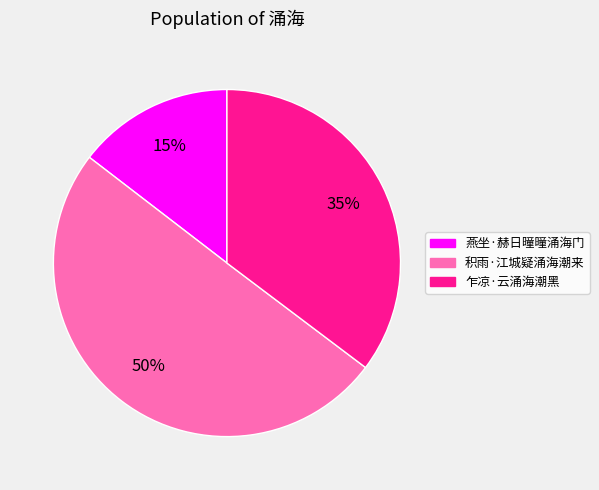

How many slices are in this pie chart?

3